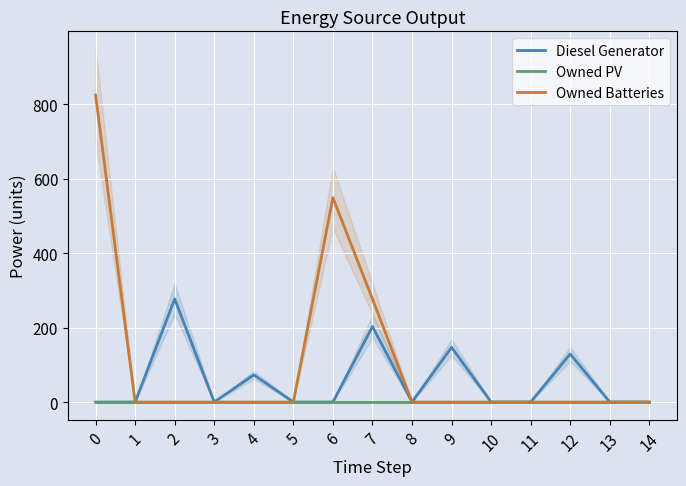

What are all the series names shown in the legend?

Diesel Generator, Owned PV, Owned Batteries